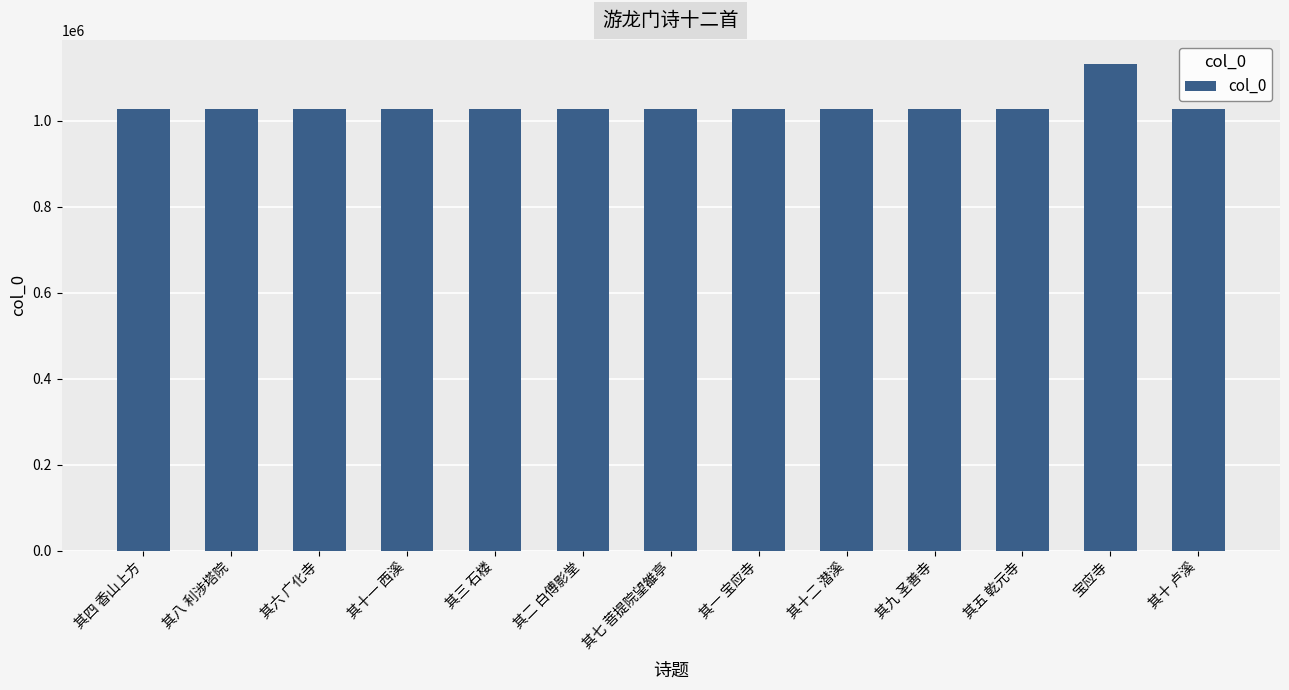

What is the value of the 3rd bar from the left?

1026872